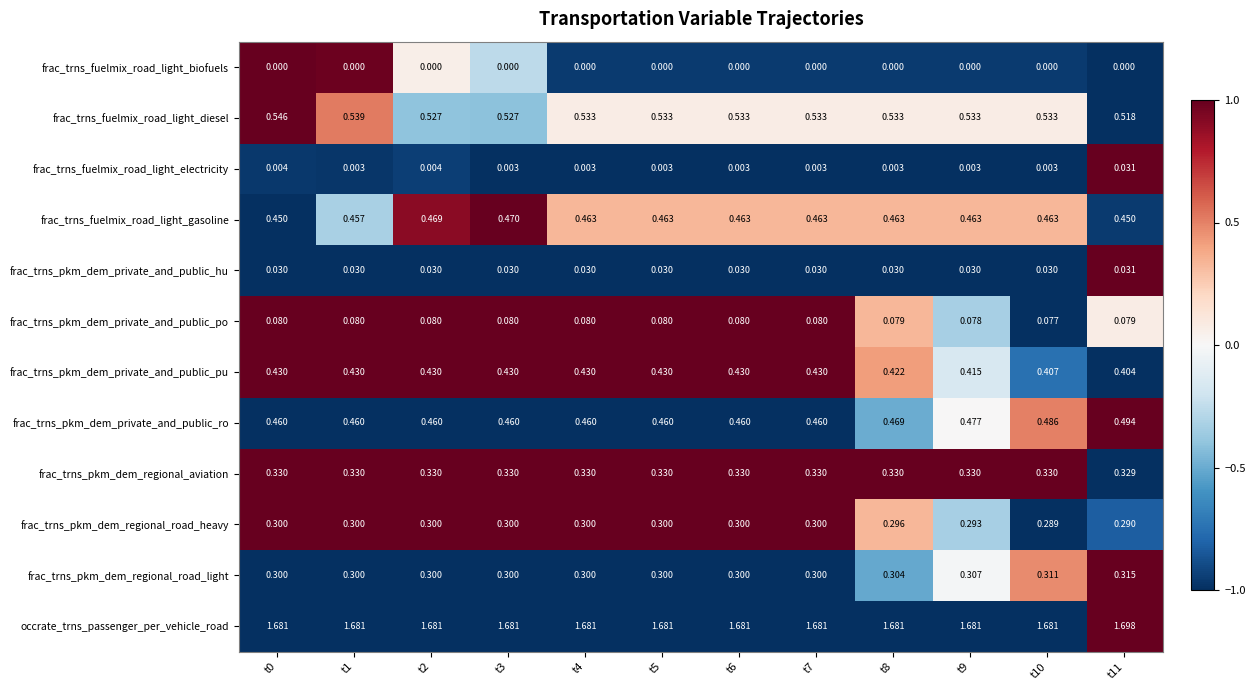

Which series has the largest range (max minus min)?

frac_trns_pkm_dem_private_and_public_ro